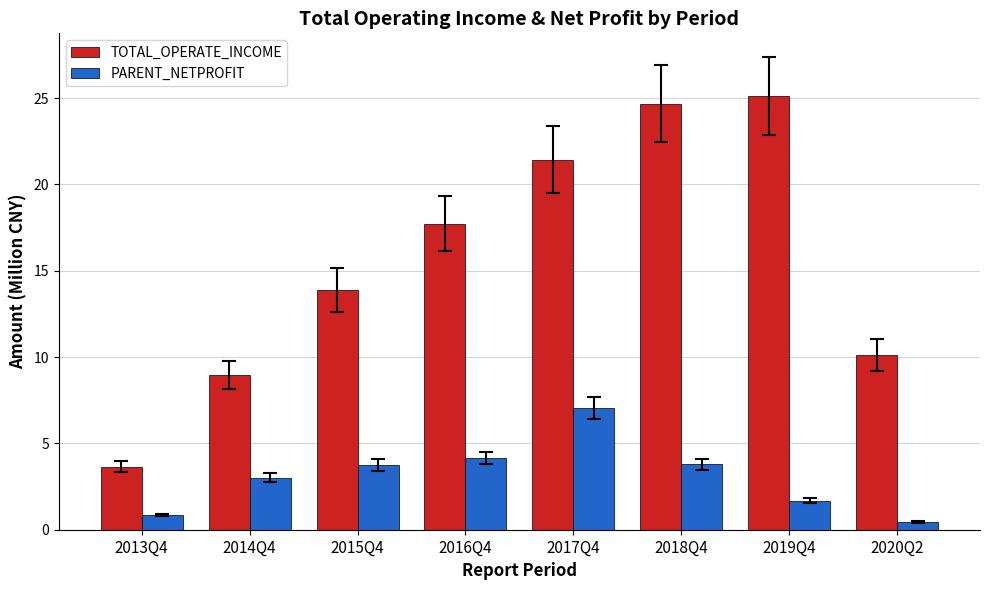

At which label is TOTAL_OPERATE_INCOME closest to 14?

2015Q4